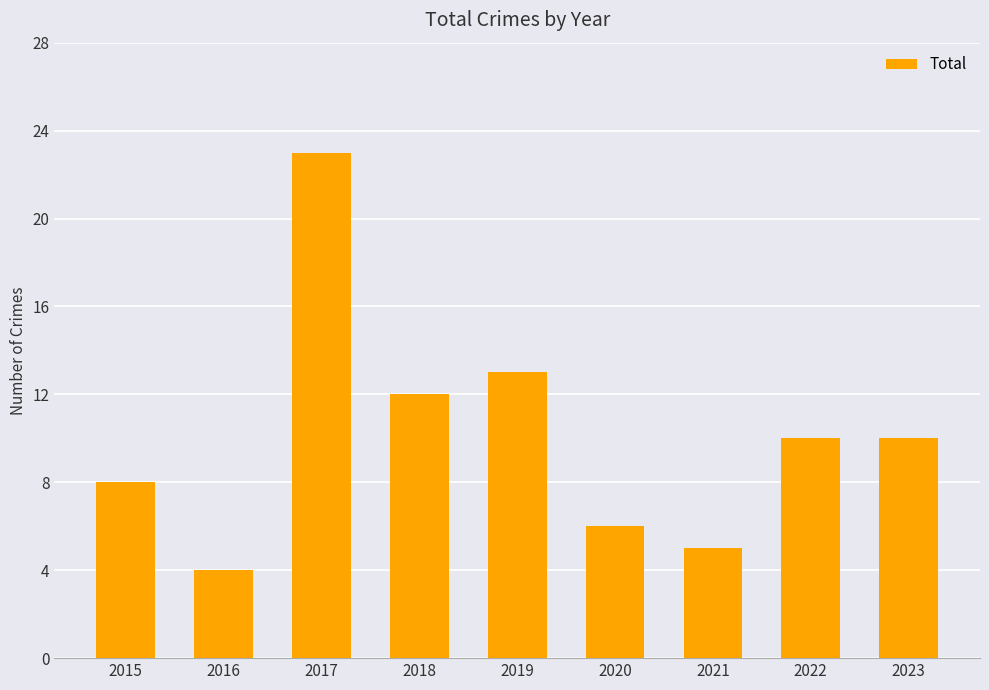

What is the change in value from 2015 to 2020?

-2